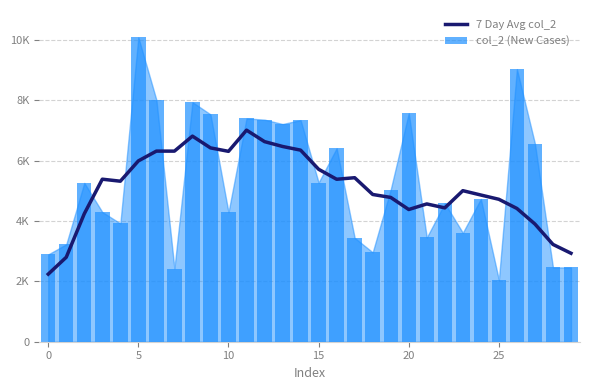

The 7 Day Avg col_2 series shows 2970.9 at 12. True or false?

False